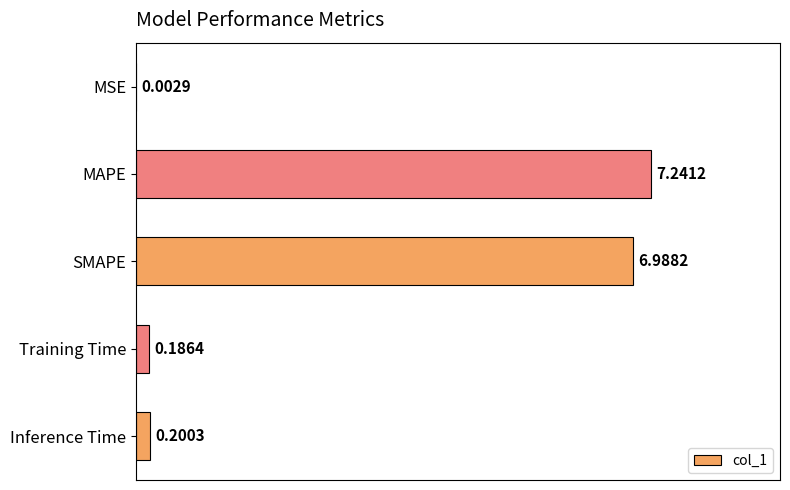

What is the sum of all values?

14.6